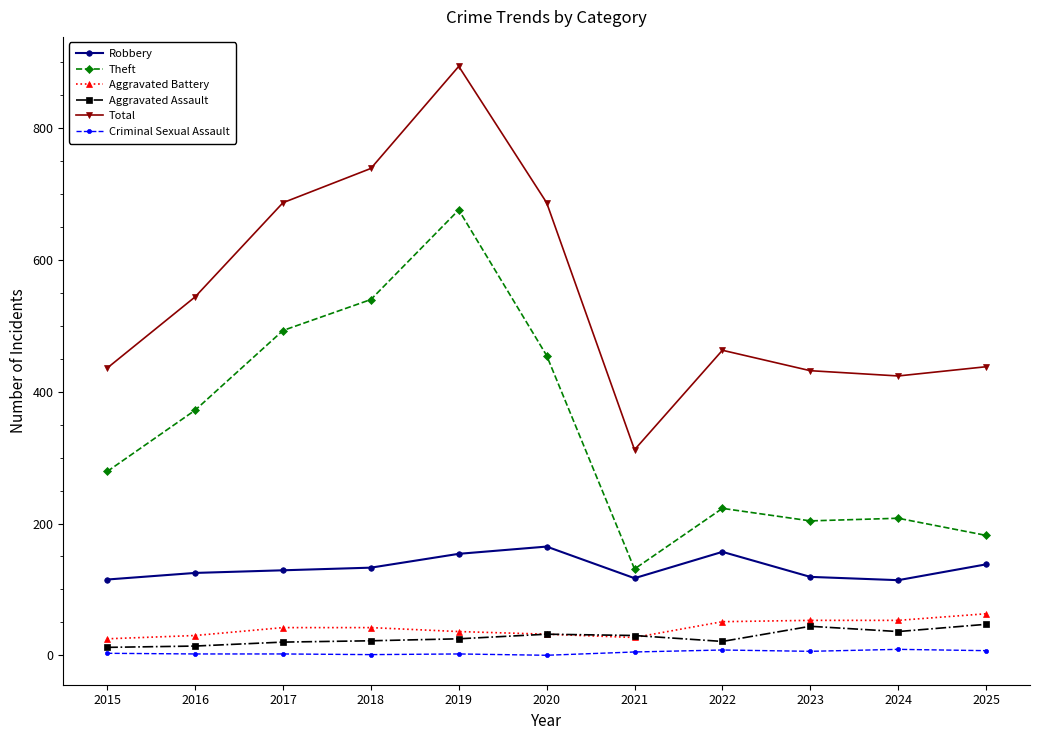

True or false: Robbery and Theft cross at least once.

False